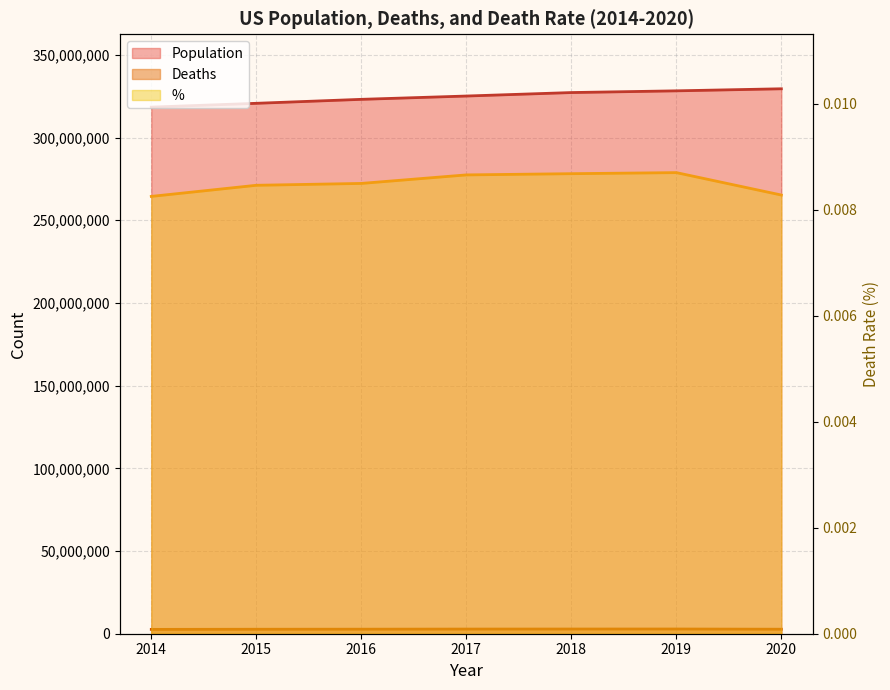

Reading left to right, extract all data points from this chart.

Population: 318400000.0	320700000.0	323100000.0	325100000.0	327200000.0	328239523.0	329484123.0
Deaths: 2626418.0	2712630.0	2744248.0	2813503.0	2839205.0	2854838.0	2726402.0
%: 0.0	0.0	0.0	0.0	0.0	0.0	0.0